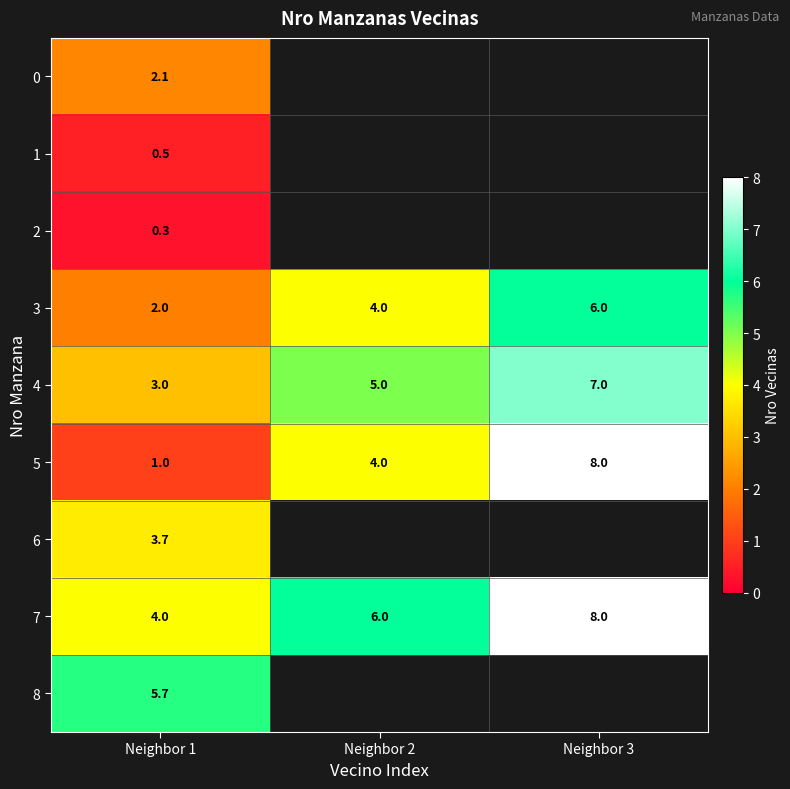

Is it true that 3 equals 6.6 at Neighbor 2?

False